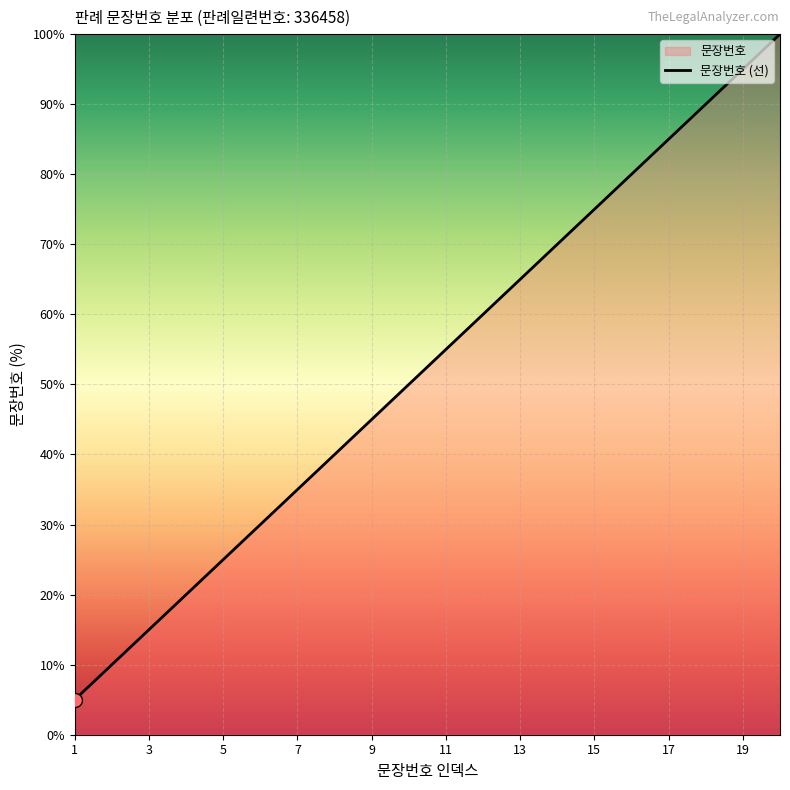

What is the average value?

52.5